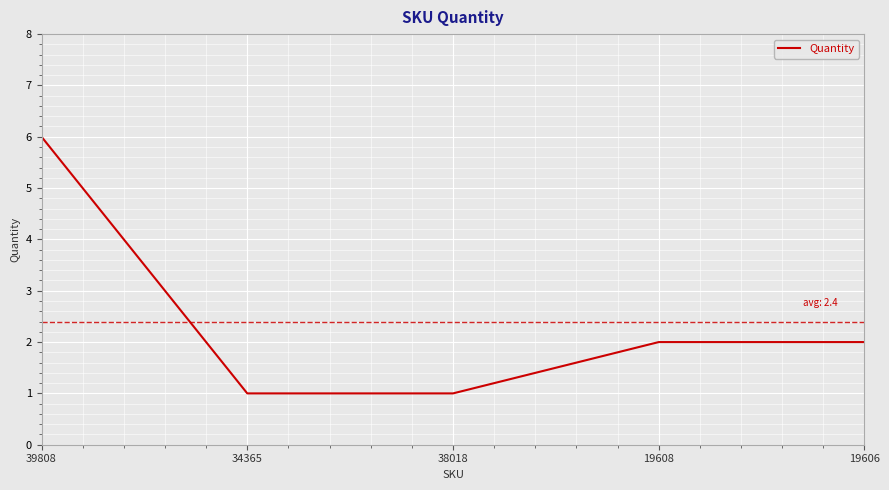

What position from the right is 34365?

4